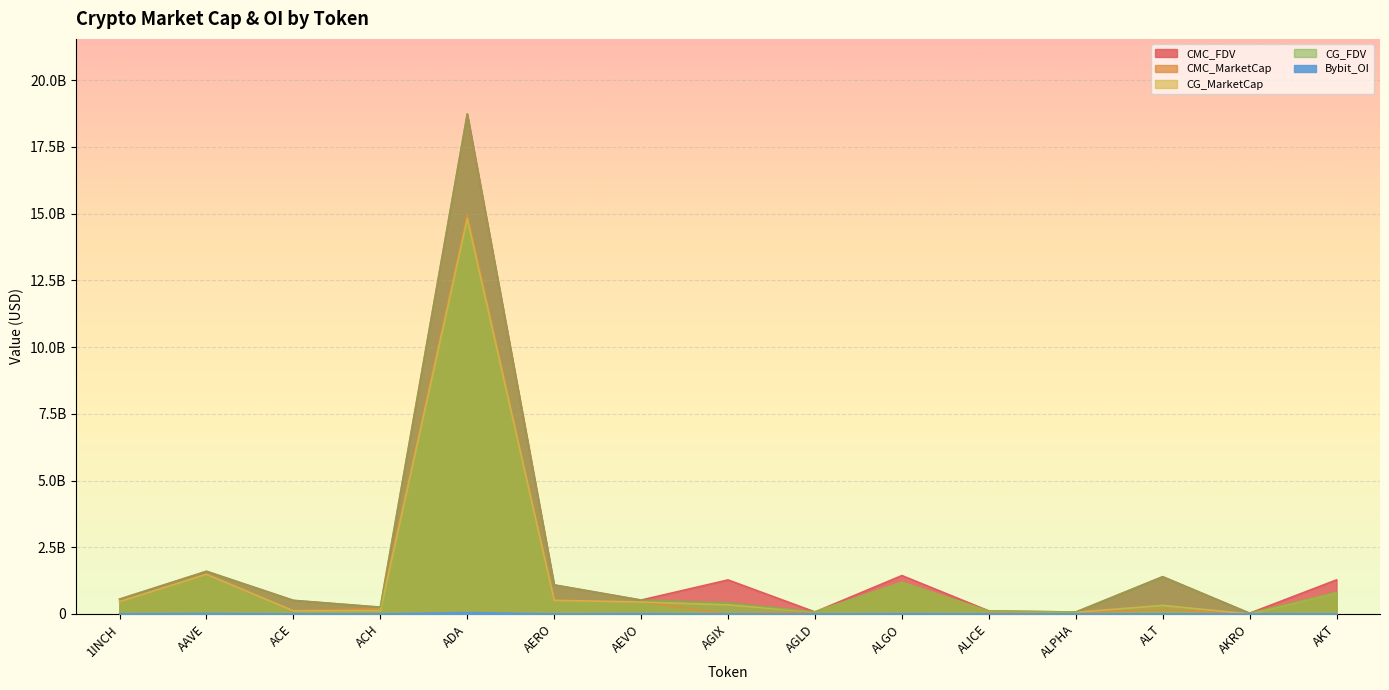

How many lines are shown in the chart?

5